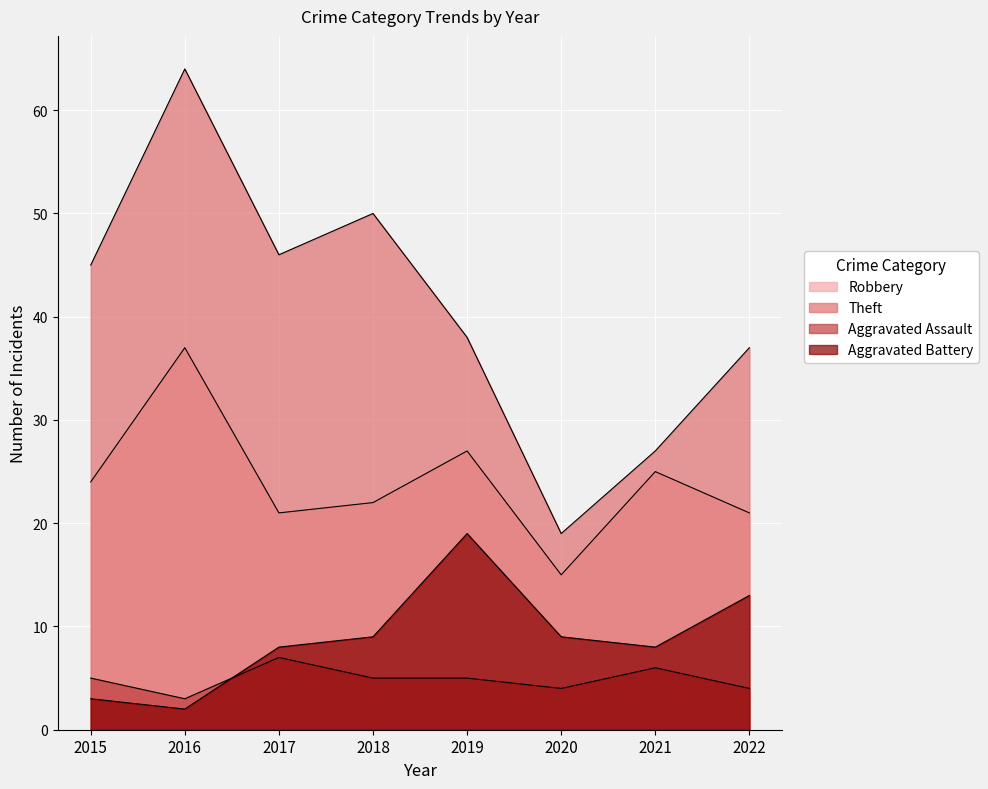

Which series has the largest total across all categories?

Theft